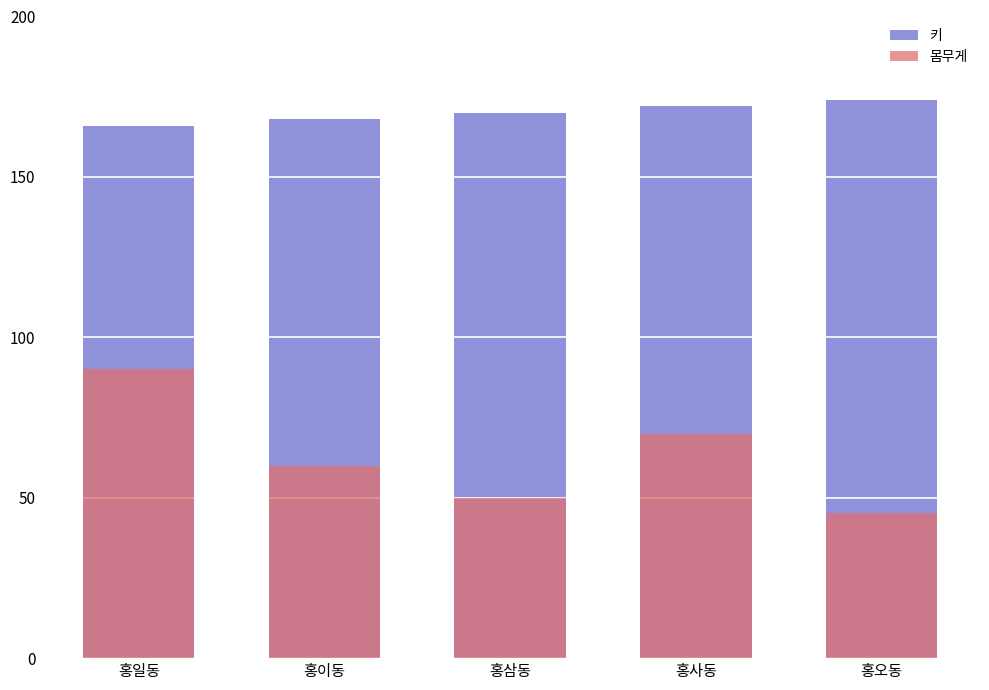

Which series changed the most between 홍일동 and 홍이동?

몸무게